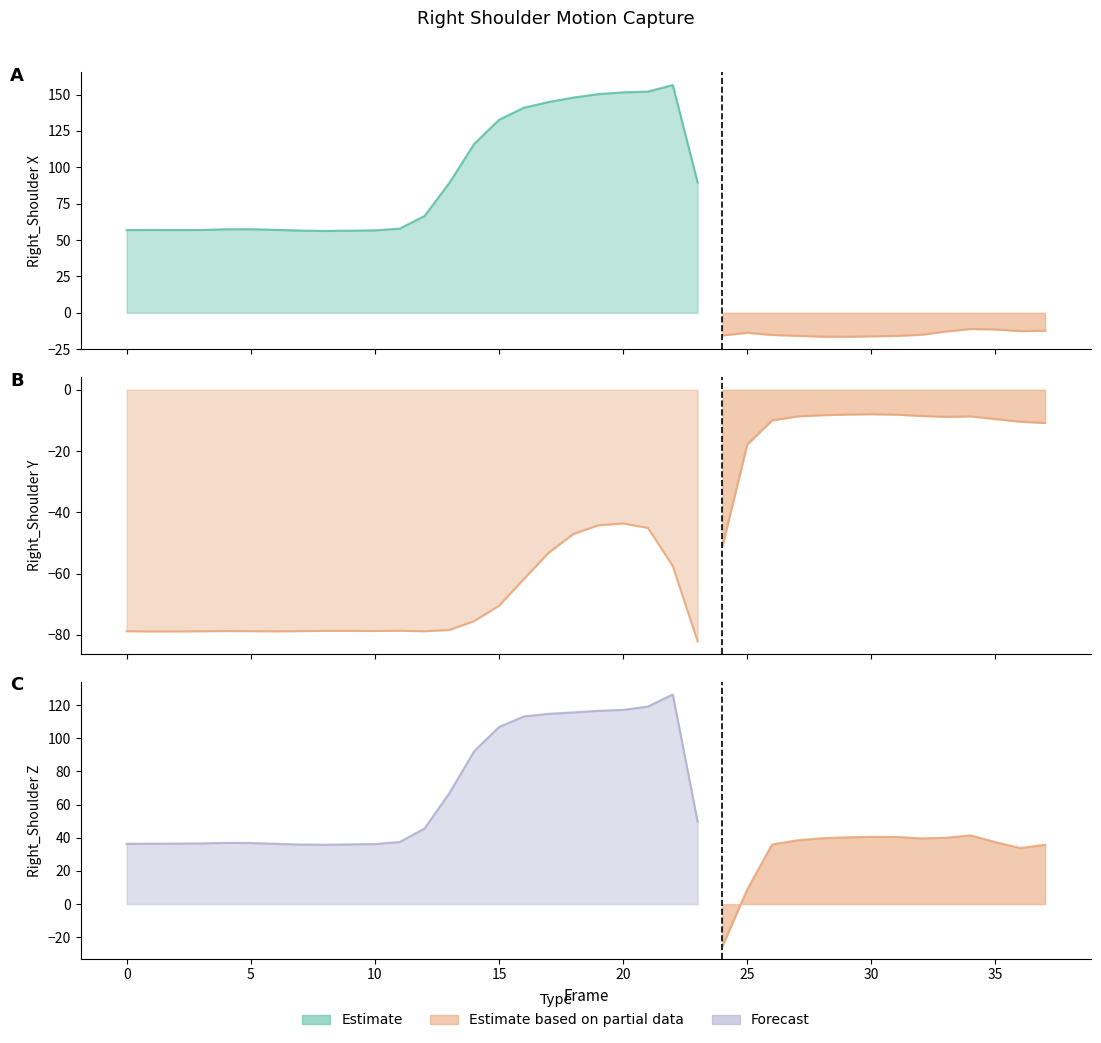

At which category is the sum across all series the highest?

21